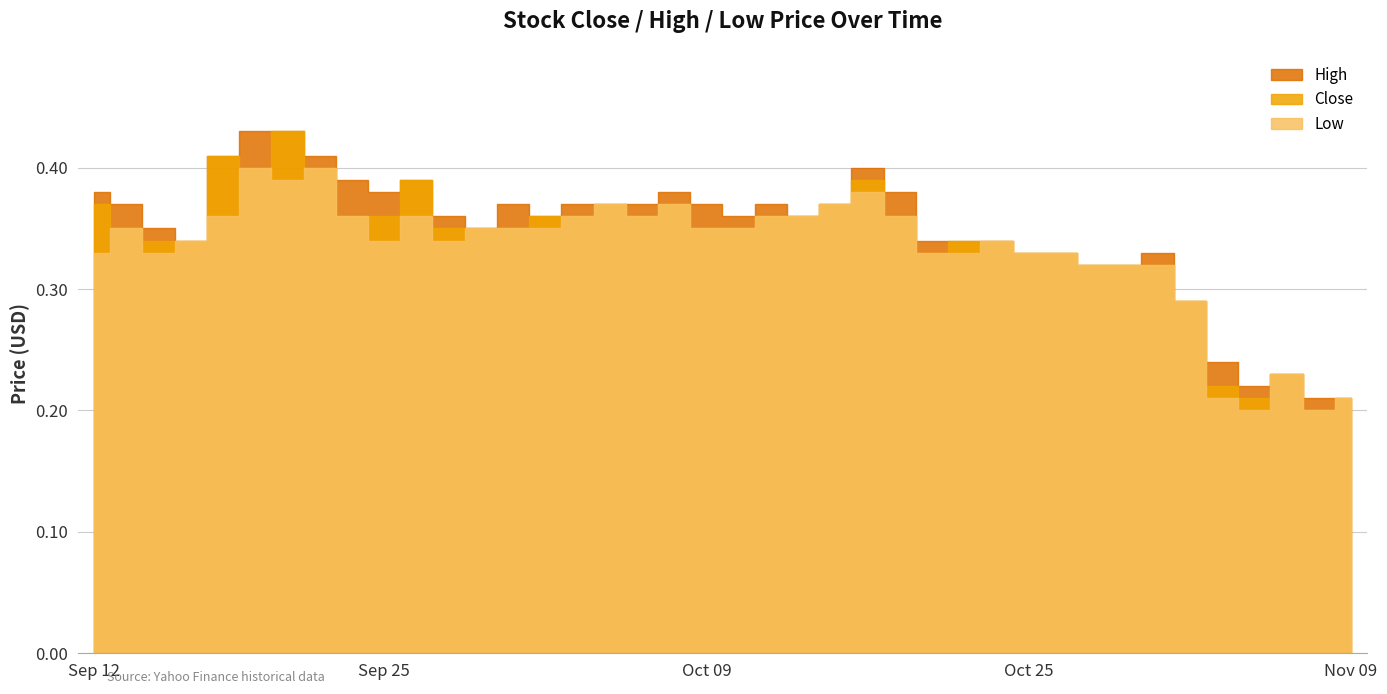

Which has a higher value, 2017-10-04 or 2017-10-30?

2017-10-04